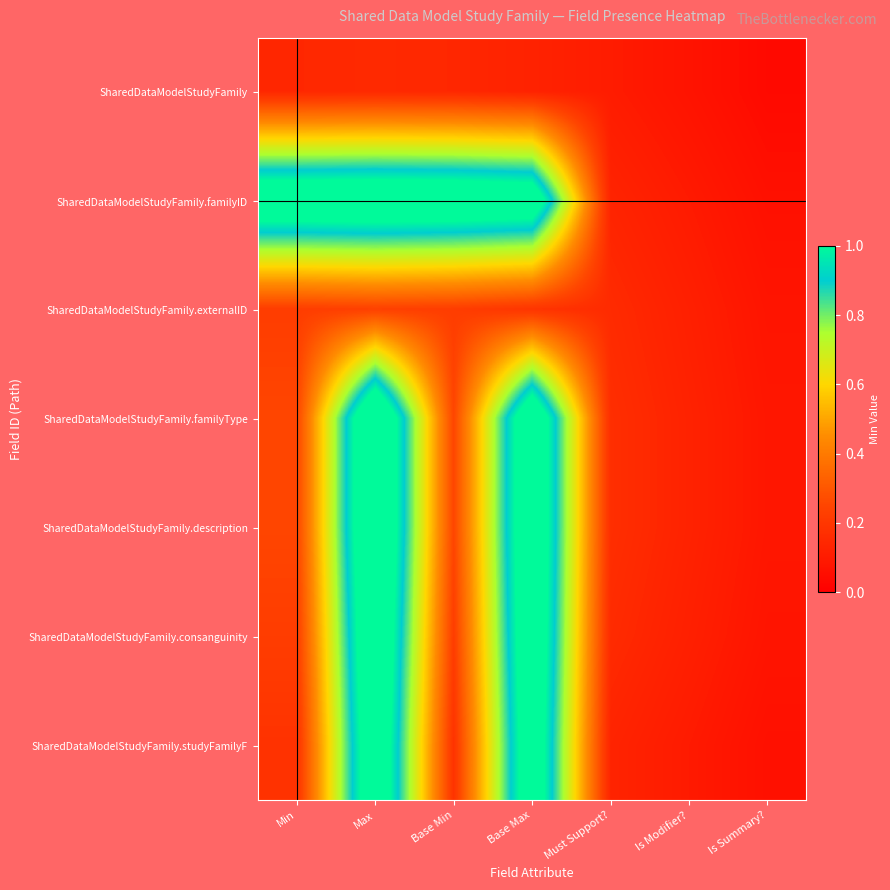

Reading right to left, list all the values displayed in this chart.

SharedDataModelStudyFamily: Is Summary?=0.0	Is Modifier?=0.1	Must Support?=0.1	Base Max=0.1	Base Min=0.1	Max=0.1	Min=0.1
SharedDataModelStudyFamily.familyID: Is Summary?=0.1	Is Modifier?=0.1	Must Support?=0.1	Base Max=1.2	Base Min=1.2	Max=1.2	Min=1.2
SharedDataModelStudyFamily.externalID: Is Summary?=0.1	Is Modifier?=0.1	Must Support?=0.2	Base Max=0.2	Base Min=0.2	Max=0.2	Min=0.2
SharedDataModelStudyFamily.familyType: Is Summary?=0.1	Is Modifier?=0.1	Must Support?=0.2	Base Max=1.2	Base Min=0.3	Max=1.3	Min=0.3
SharedDataModelStudyFamily.description: Is Summary?=0.1	Is Modifier?=0.1	Must Support?=0.2	Base Max=1.2	Base Min=0.3	Max=1.3	Min=0.3
SharedDataModelStudyFamily.consanguinity: Is Summary?=0.1	Is Modifier?=0.1	Must Support?=0.2	Base Max=1.2	Base Min=0.2	Max=1.2	Min=0.2
SharedDataModelStudyFamily.studyFamilyF: Is Summary?=0.1	Is Modifier?=0.1	Must Support?=0.1	Base Max=1.2	Base Min=0.2	Max=1.2	Min=0.2